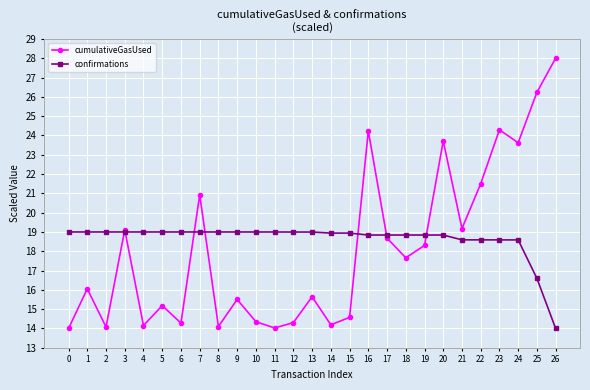

Rank the series at 5 from highest to lowest value.

confirmations, cumulativeGasUsed